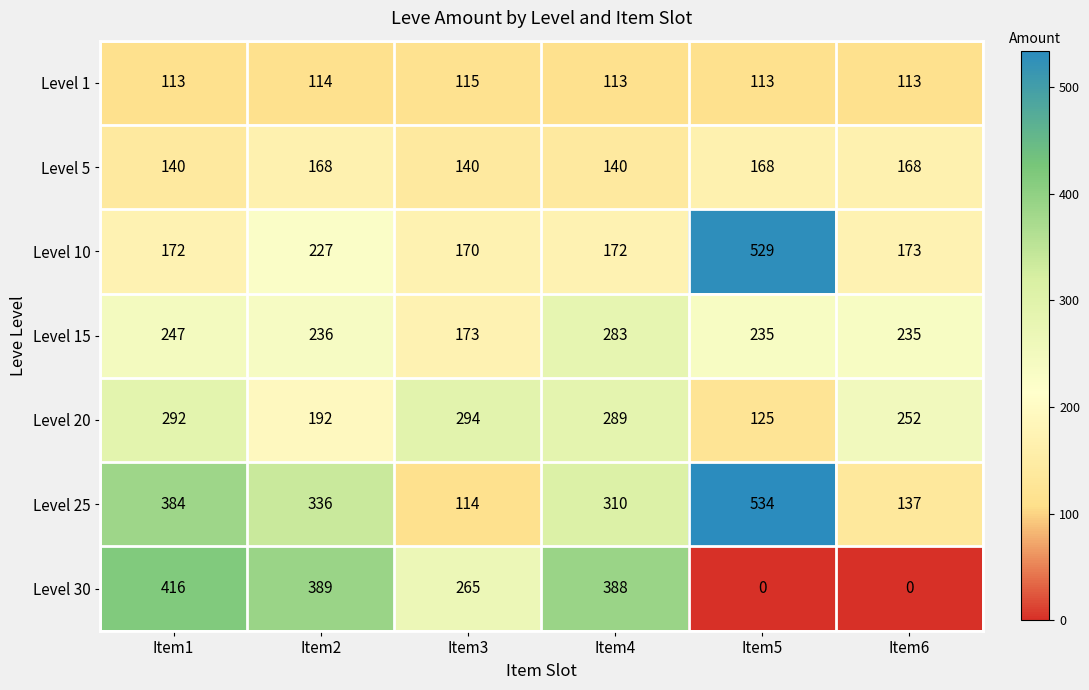

Where is Level 30 nearest to the value 208?

Item3